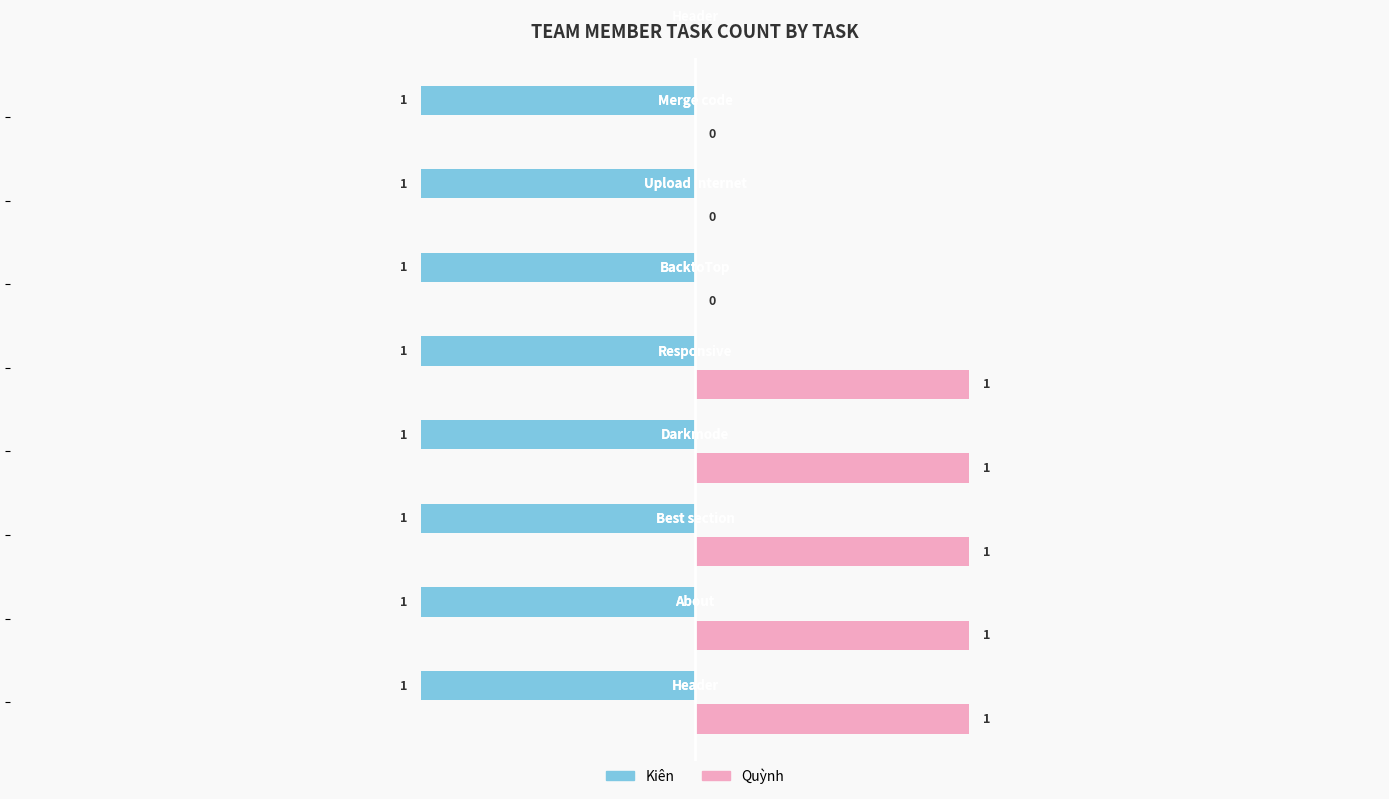

How many Quỳnh values are between 0 and 1?

8